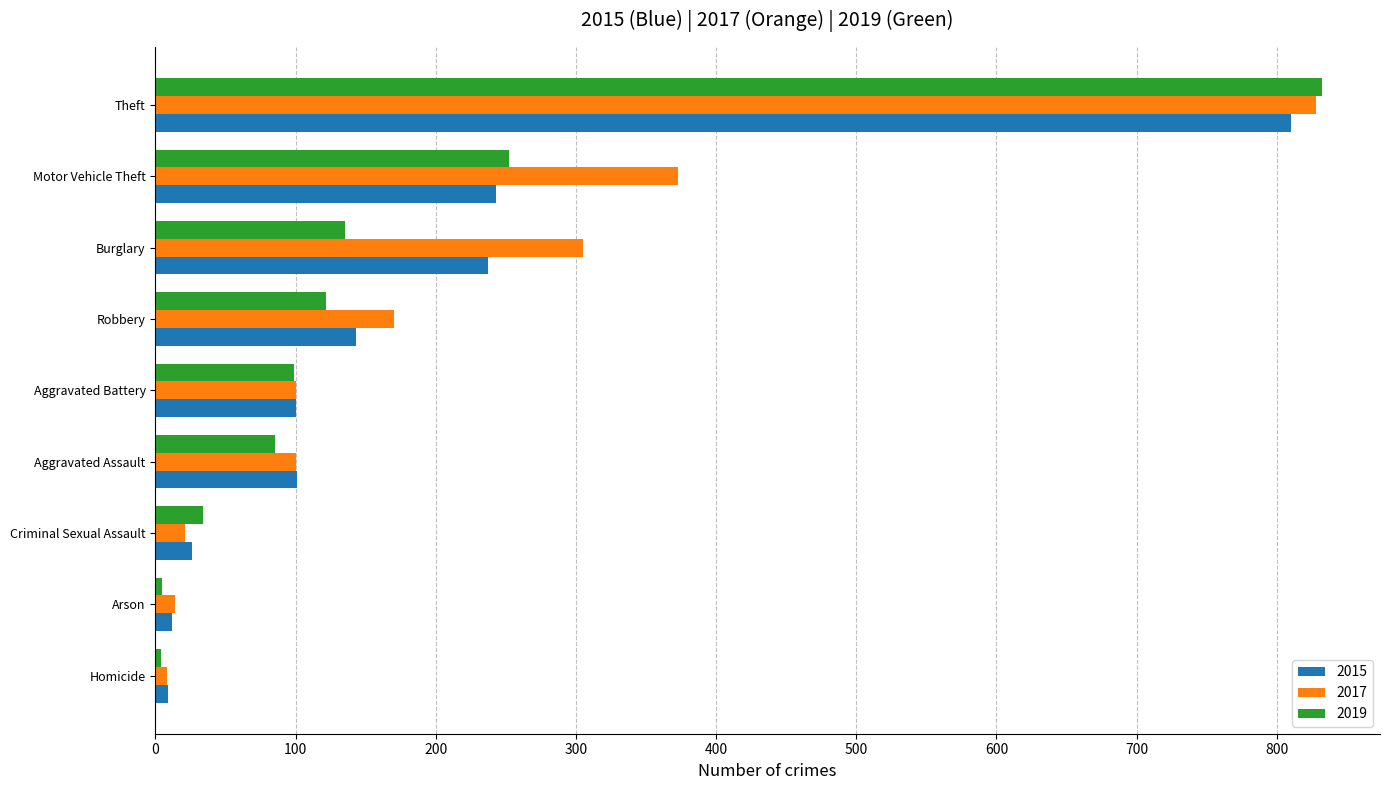

Is the value of 2017 at Robbery greater than the value of 2015 at Homicide?

Yes